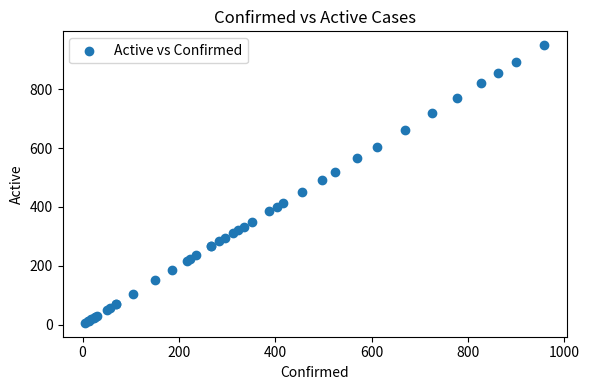

What Y value in the scatter plot is closest to 478?

493